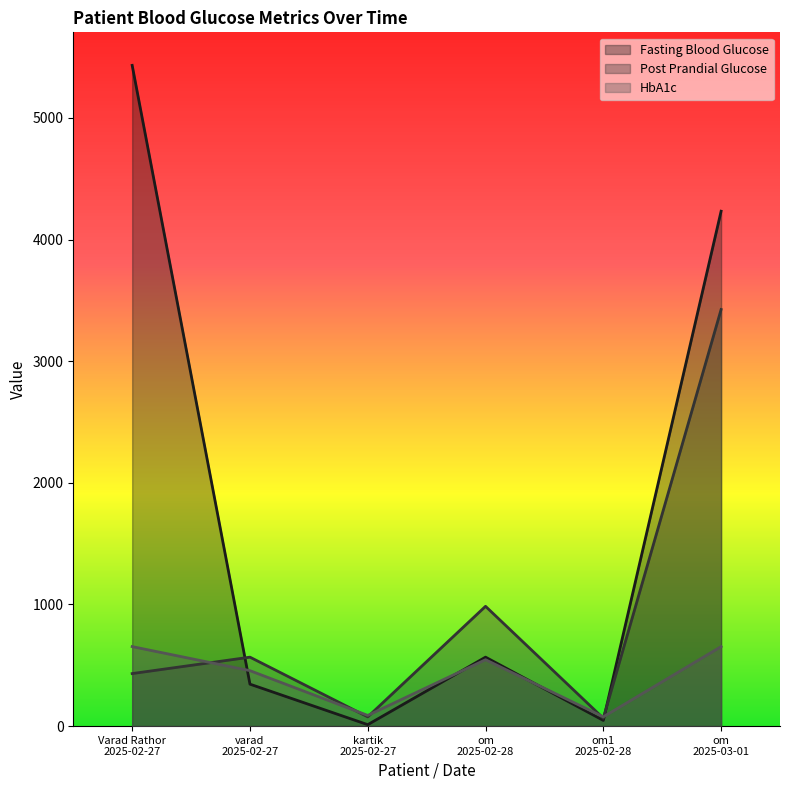

Between which two adjacent categories do HbA1c and Post Prandial Glucose first intersect?

Varad Rathor
2025-02-27 and varad
2025-02-27